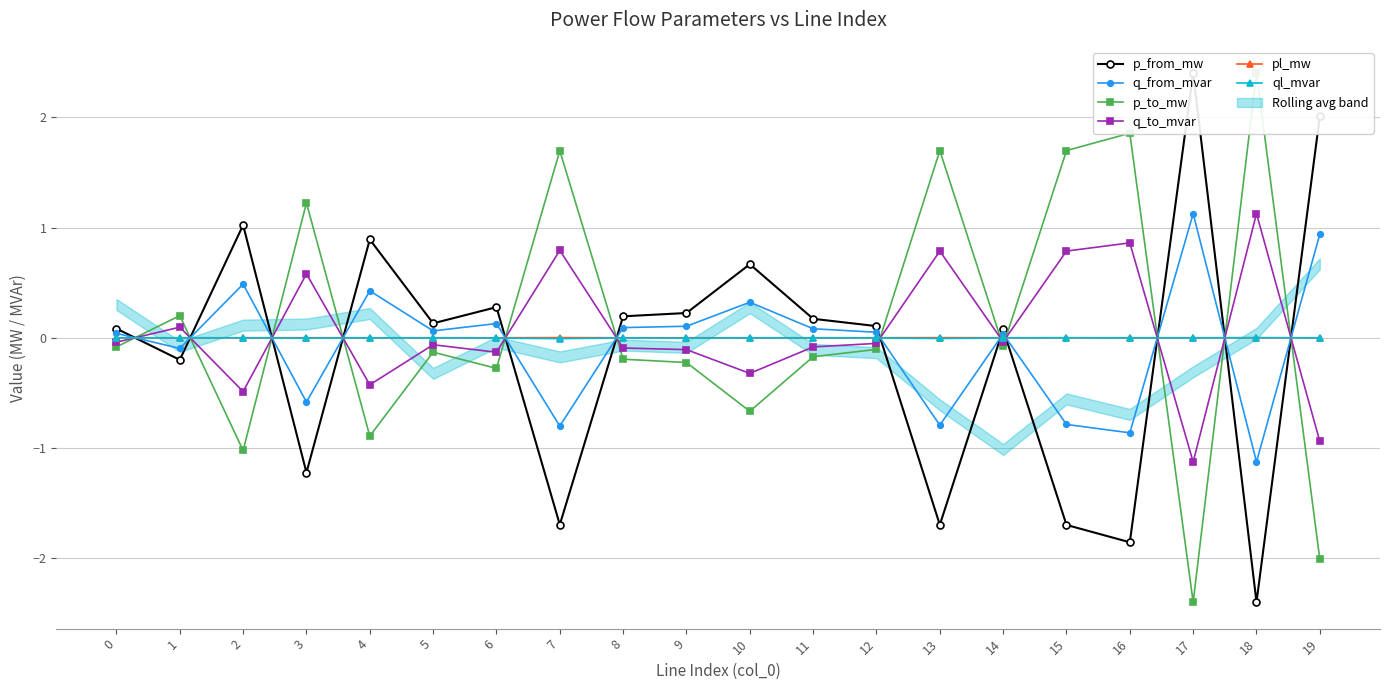

Does the chart have visible grid lines?

Yes